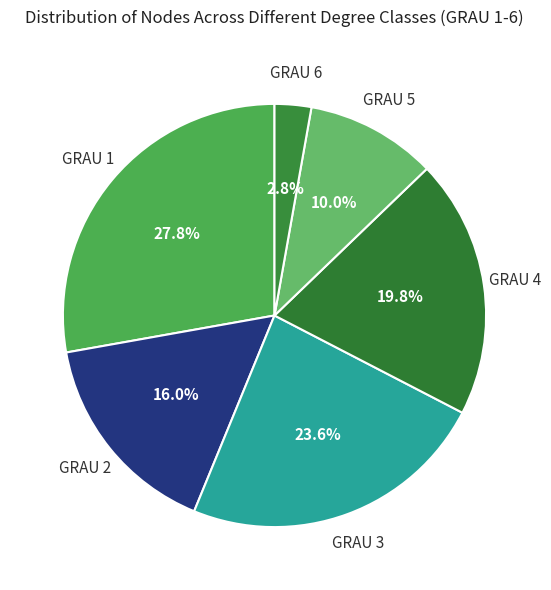

To the nearest percent, what is the difference between the largest and smallest slice percentages?

25%